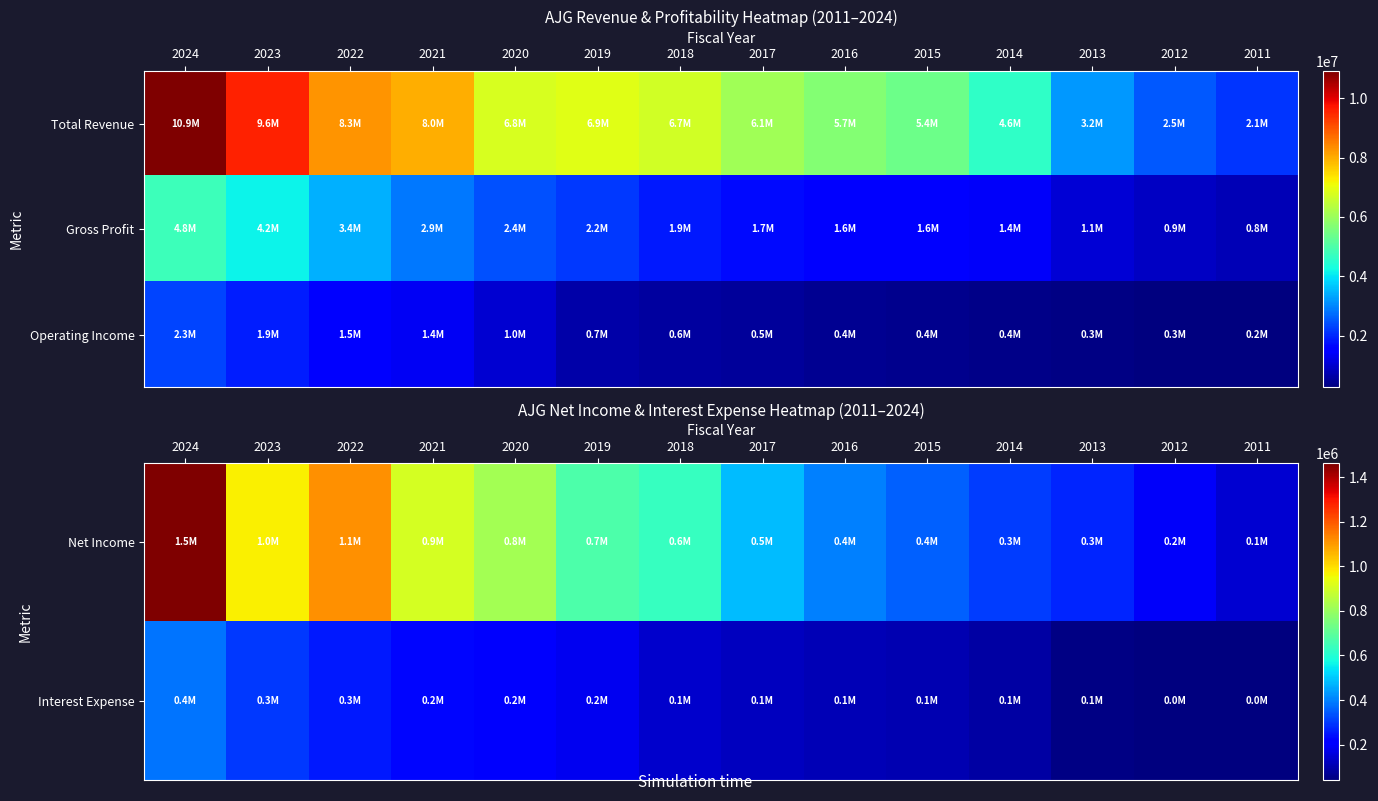

What is the minimum value for Operating Income?

248600